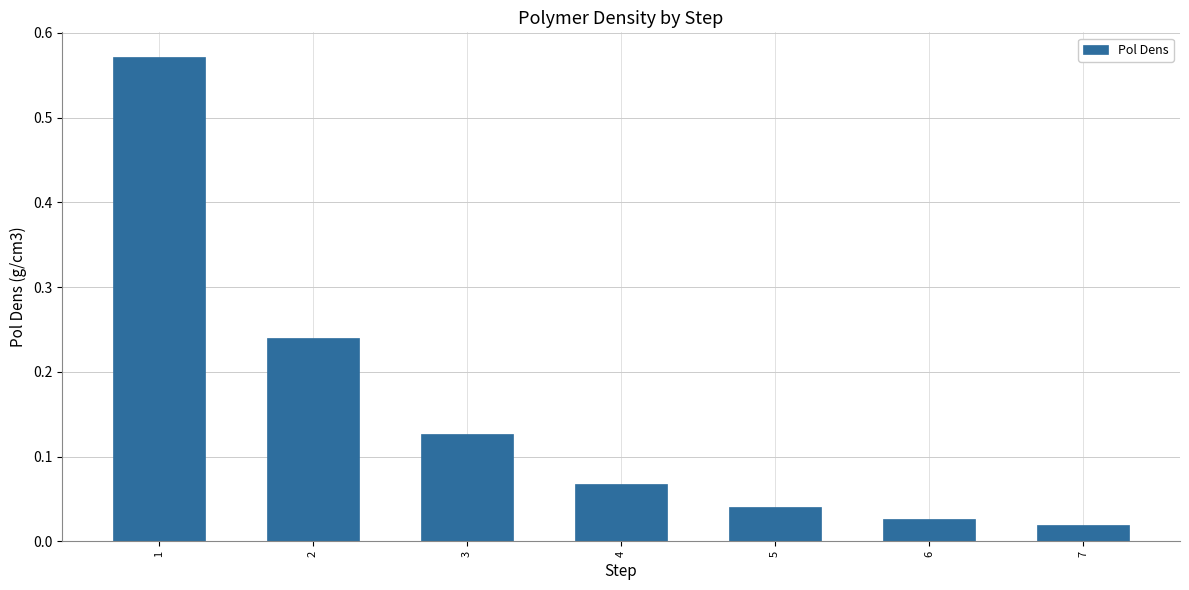

What is the change in value from 1 to 7?

-0.6